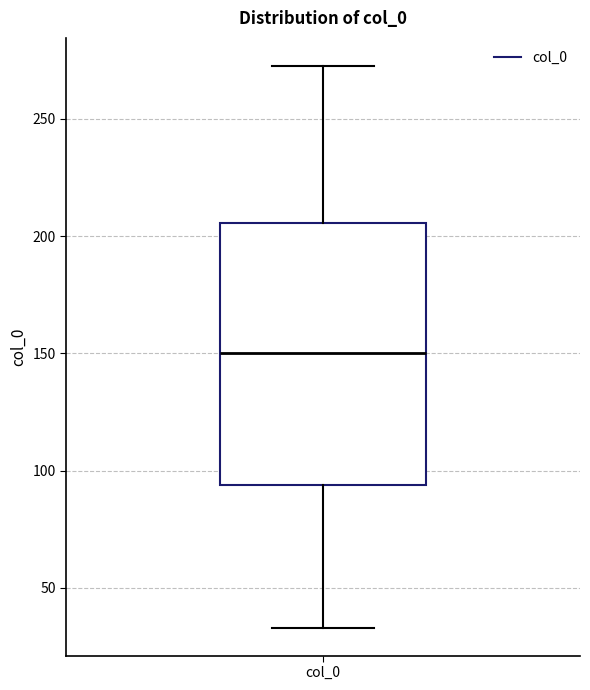

Transcribe this box plot: give where the median line is, the range the box spans, and where the two whiskers end, as read against the y-axis. The values are not printed on the chart, so give them approximately, as read against the axis.

median 150, box 95 to 205, whiskers 35 to 275